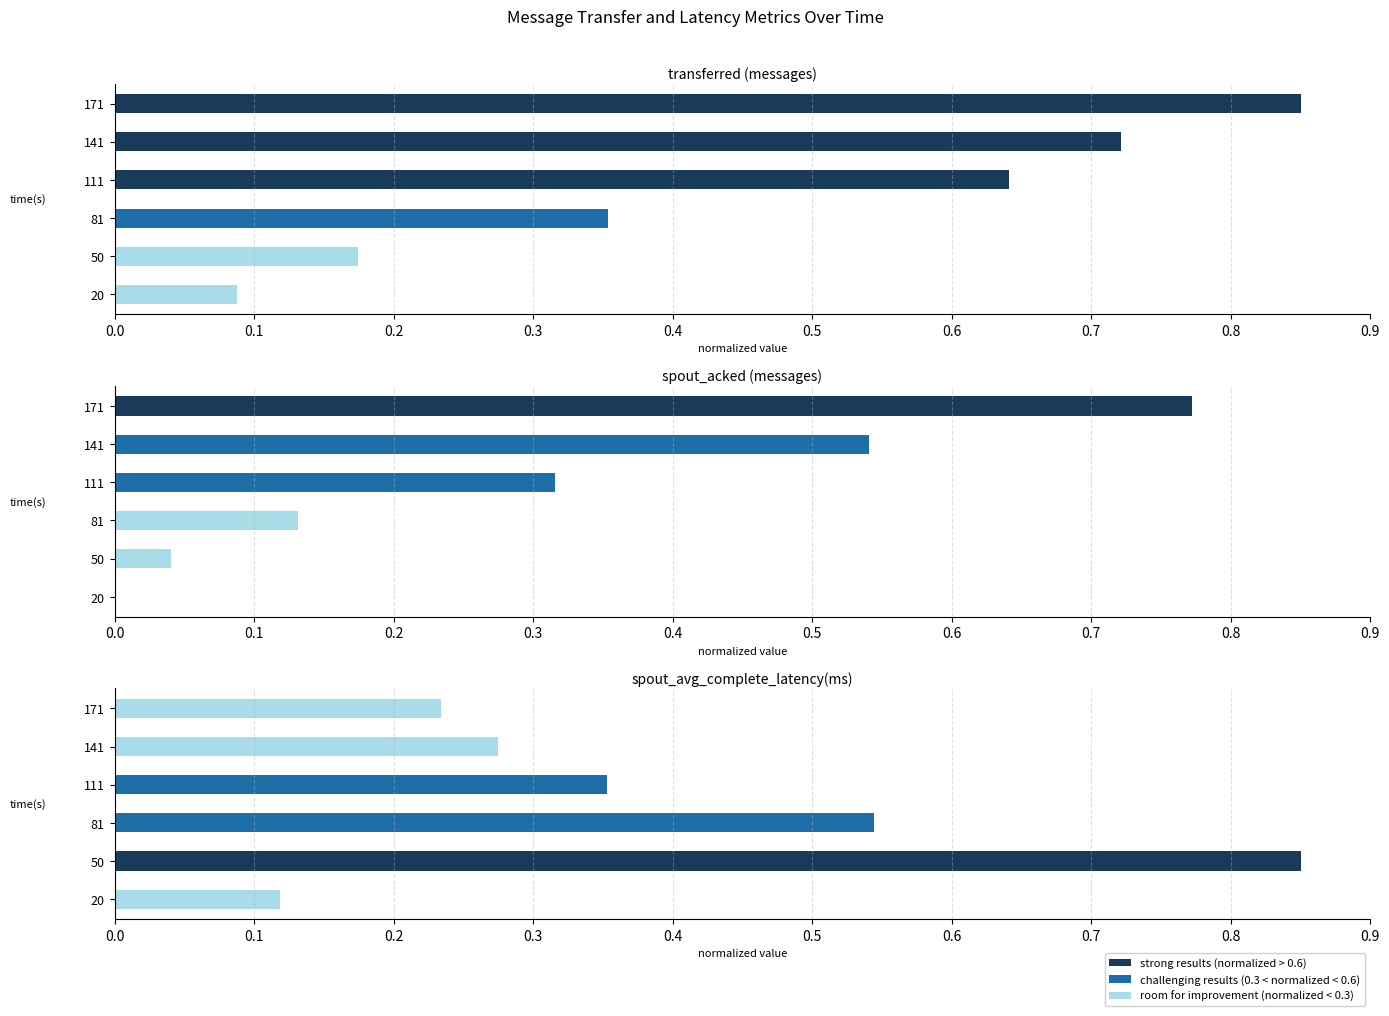

What is the difference between the highest and lowest values at 111?

0.3